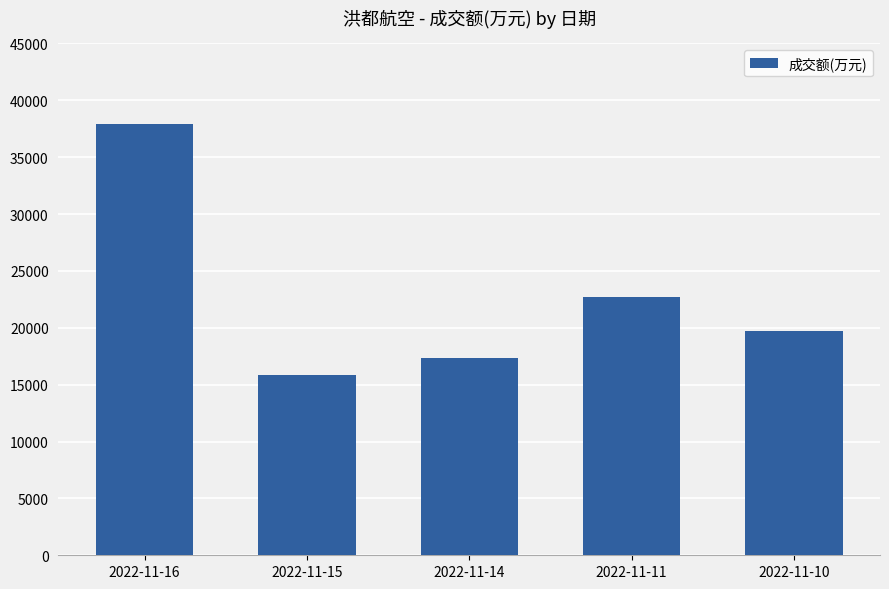

How many data points does each series have?

5